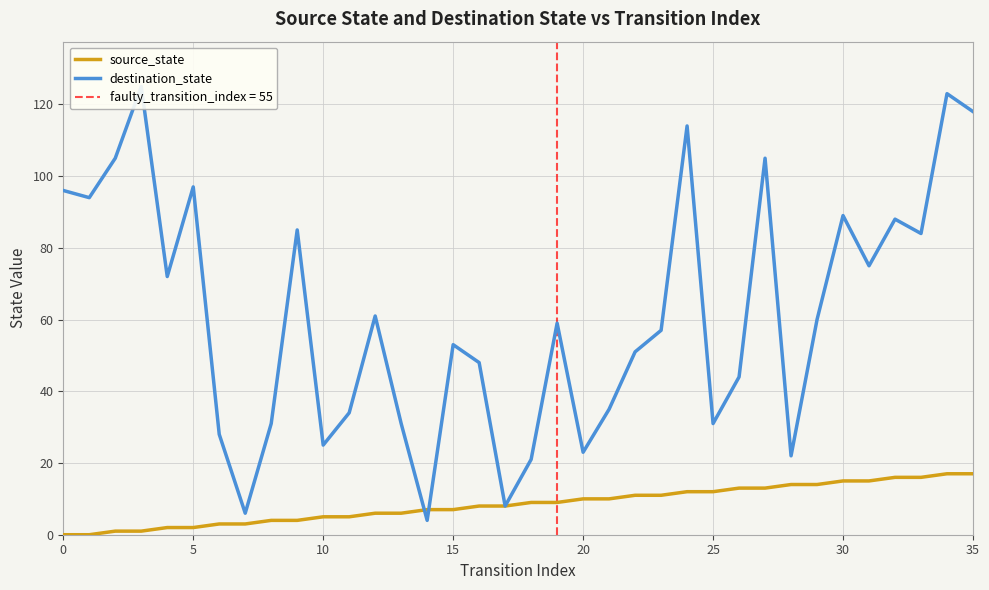

What is the difference between the maximum and second lowest values in the source_state series?

17